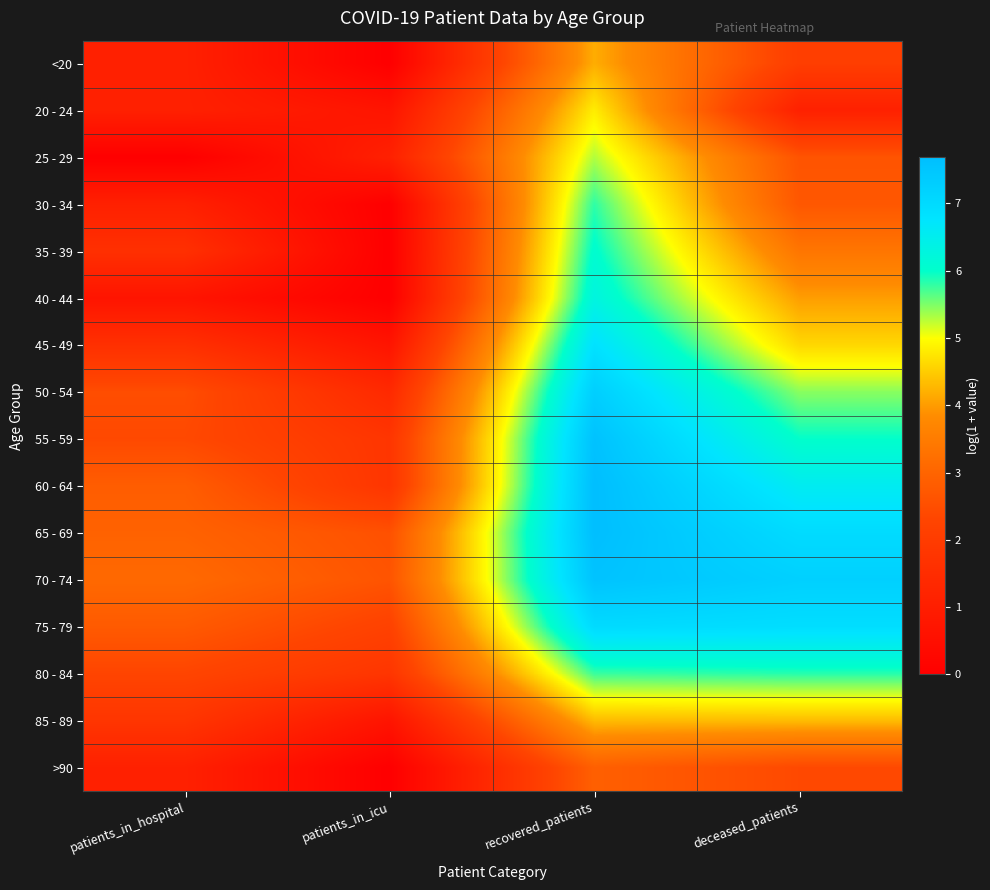

Rank the series by their maximum value, from lowest to highest.

>90, <20, 85 - 89, 20 - 24, 25 - 29, 30 - 34, 80 - 84, 35 - 39, 40 - 44, 45 - 49, 75 - 79, 50 - 54, 70 - 74, 55 - 59, 65 - 69, 60 - 64